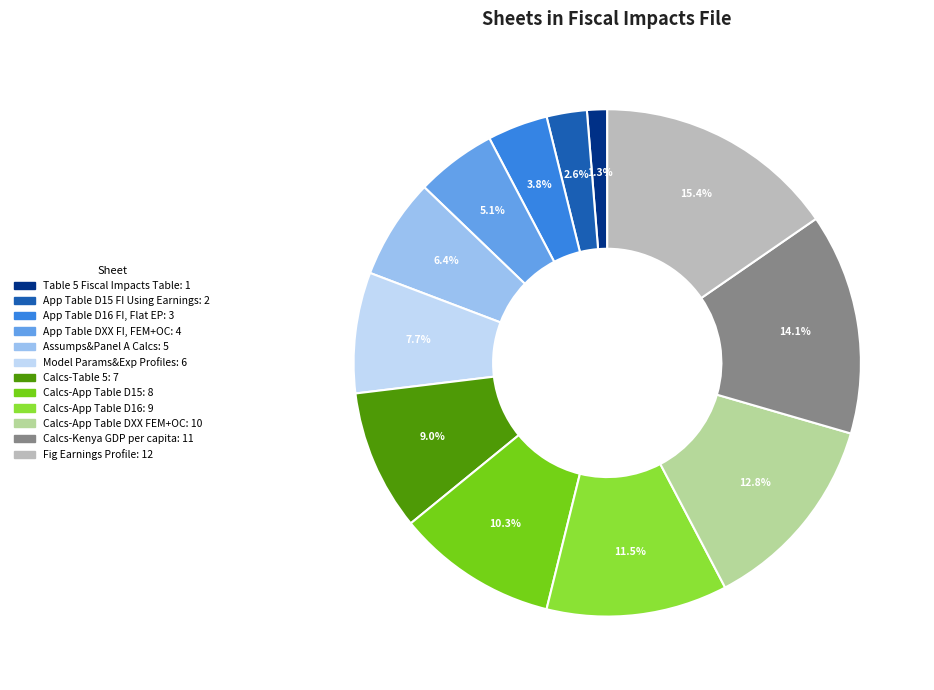

What percentage is the App Table D16 FI, Flat EP slice, to the nearest percent?

4%